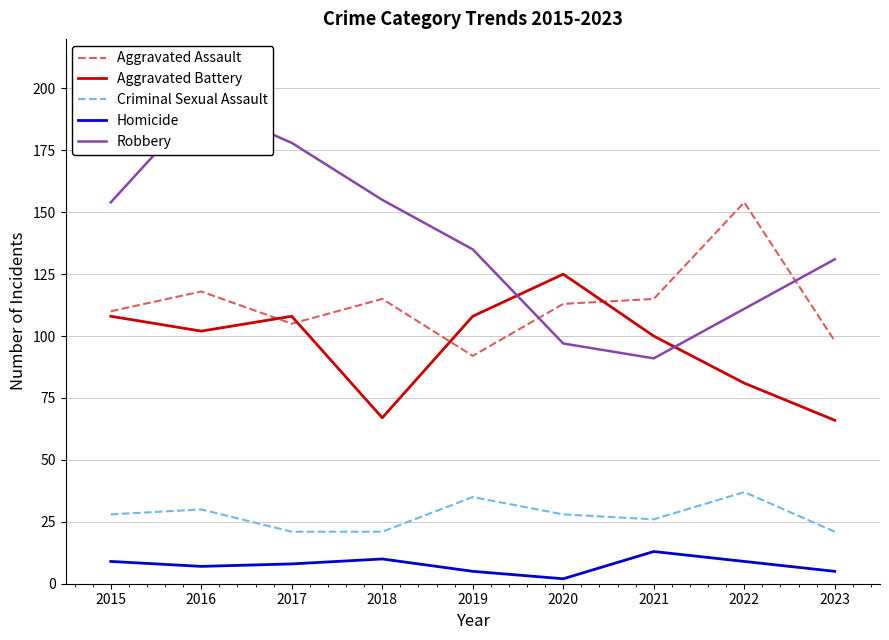

Reading right to left, extract all data points from this chart.

Aggravated Assault: 98	154	115	113	92	115	105	118	110
Aggravated Battery: 66	81	100	125	108	67	108	102	108
Criminal Sexual Assault: 21	37	26	28	35	21	21	30	28
Homicide: 5	9	13	2	5	10	8	7	9
Robbery: 131	111	91	97	135	155	178	194	154